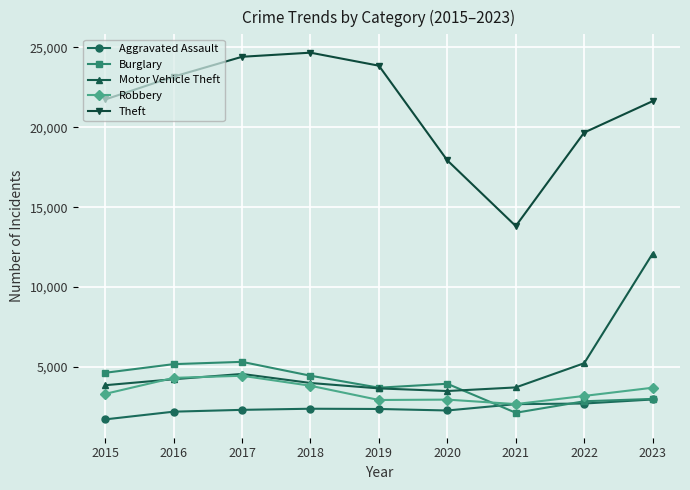

Which category has the lowest value in the Burglary series?

2021